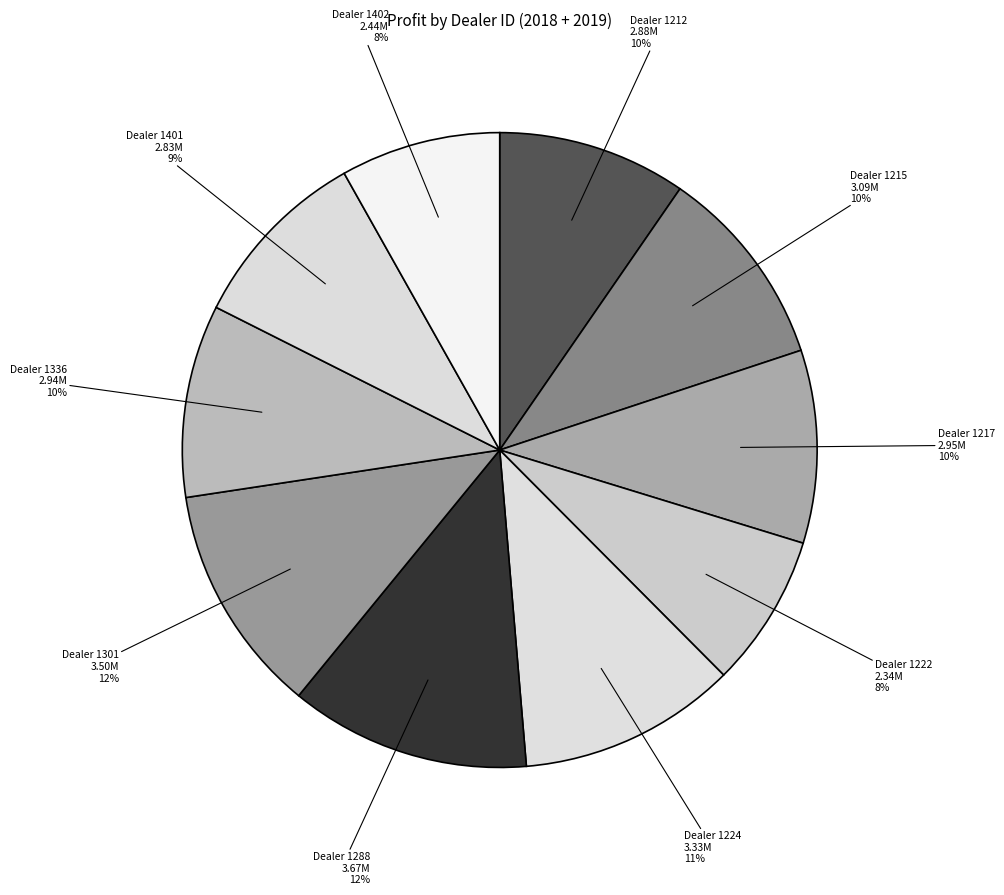

How many segments does this pie chart have?

10